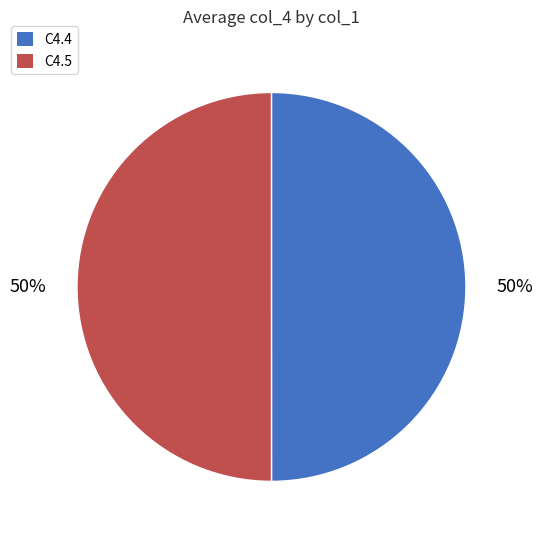

To the nearest percent, what is the combined percentage of C4.4 and C4.5?

100%